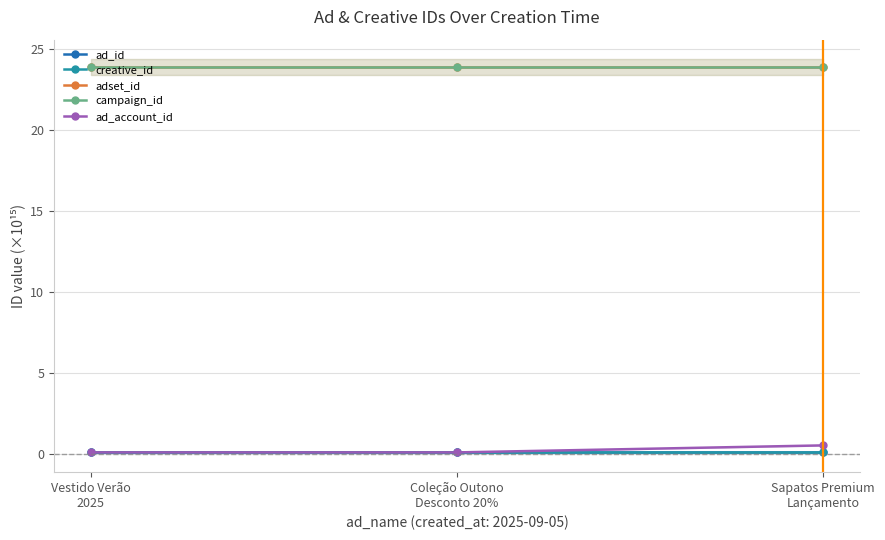

Which category has the highest value across all series?

Coleção Outono
Desconto 20%